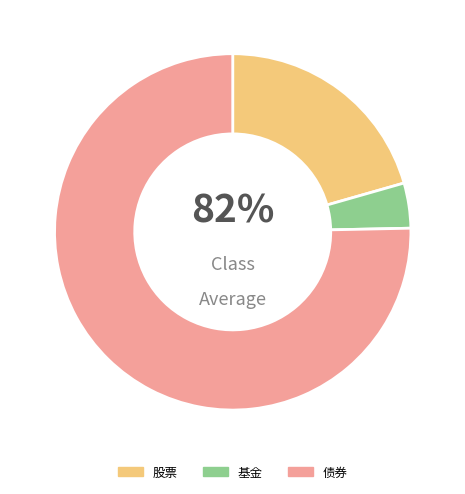

Is the sum of 股票 and 债券 greater than half?

Yes